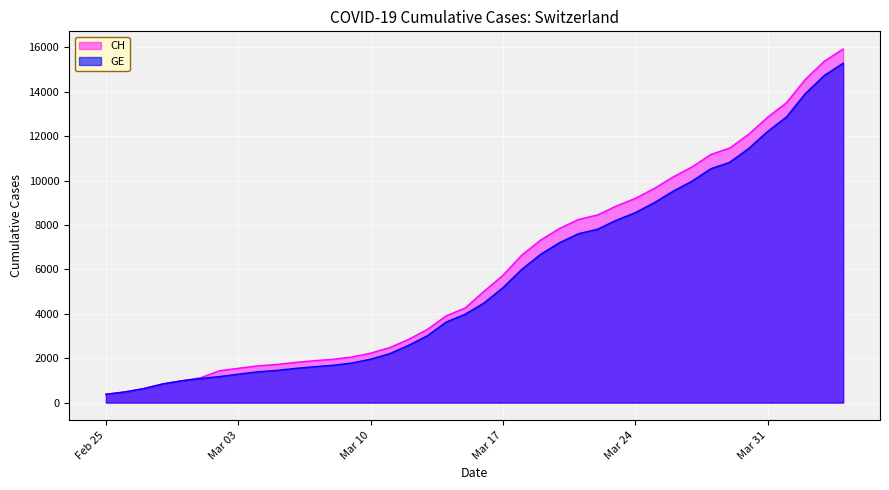

Count the number of data series in this chart.

2